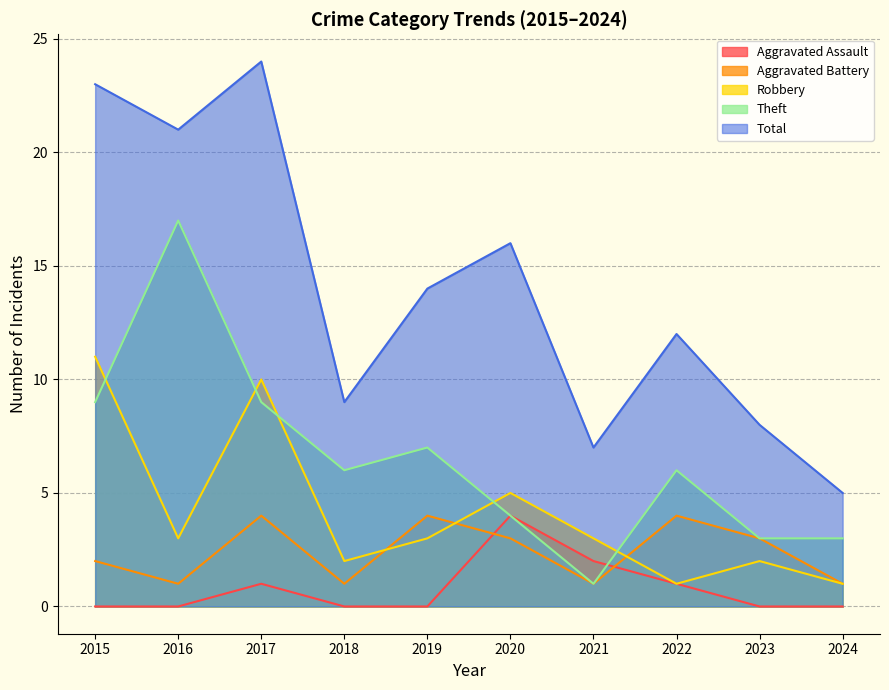

What is the minimum value for Total?

5